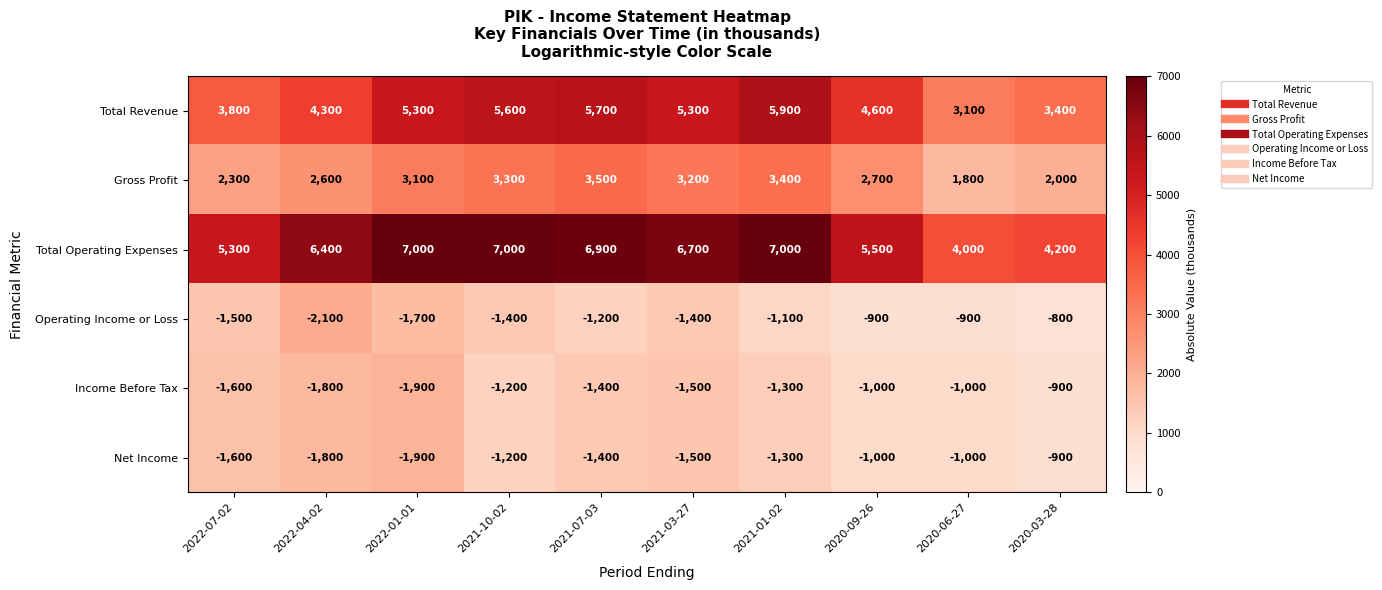

What is the lowest value of the Operating Income or Loss series?

-2100